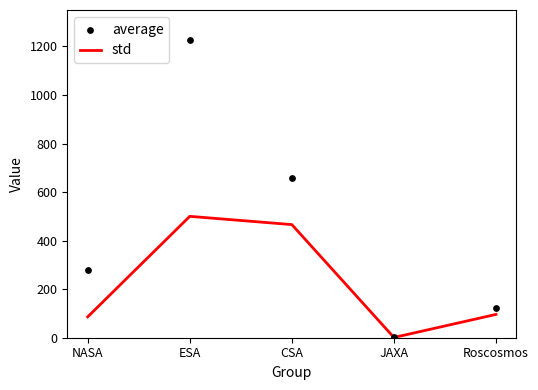

What is the total value across all series at Roscosmos?

219